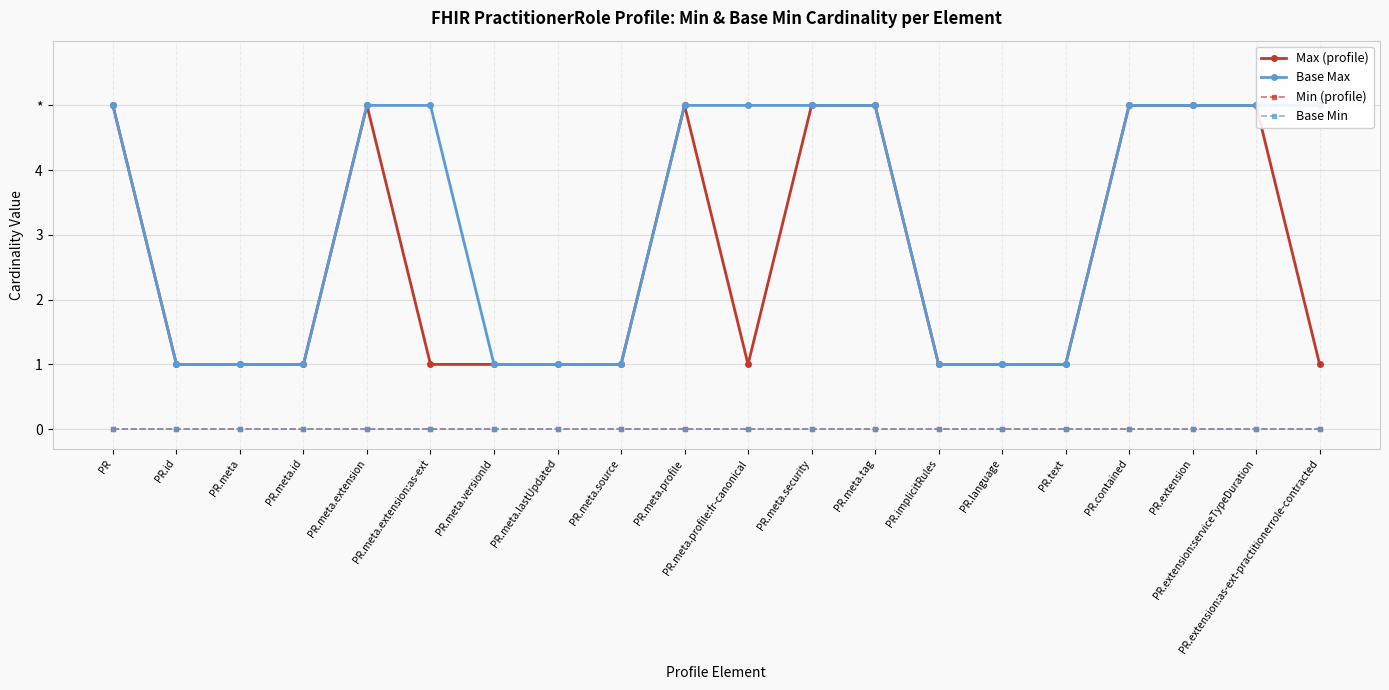

Does the chart display data point markers on the line(s)?

Yes